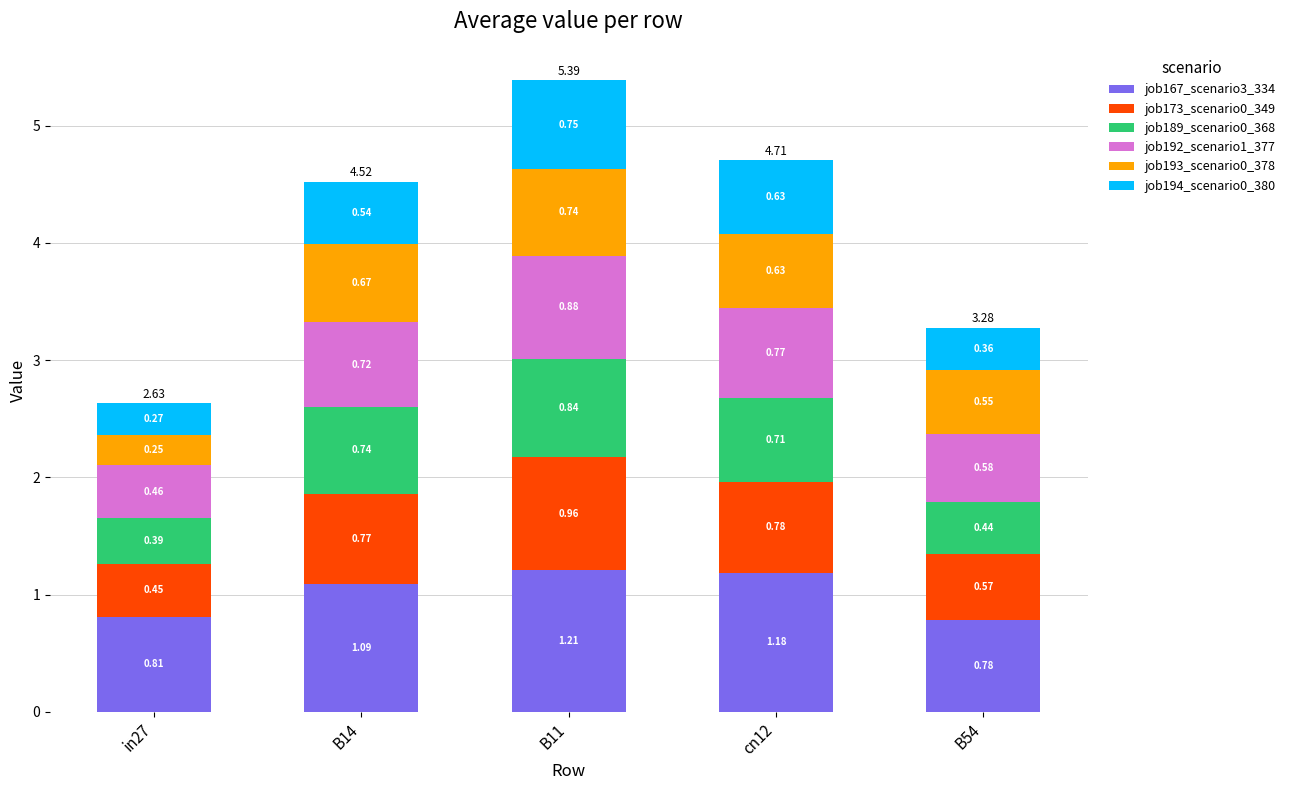

What is the total value across all series at B11?

5.4